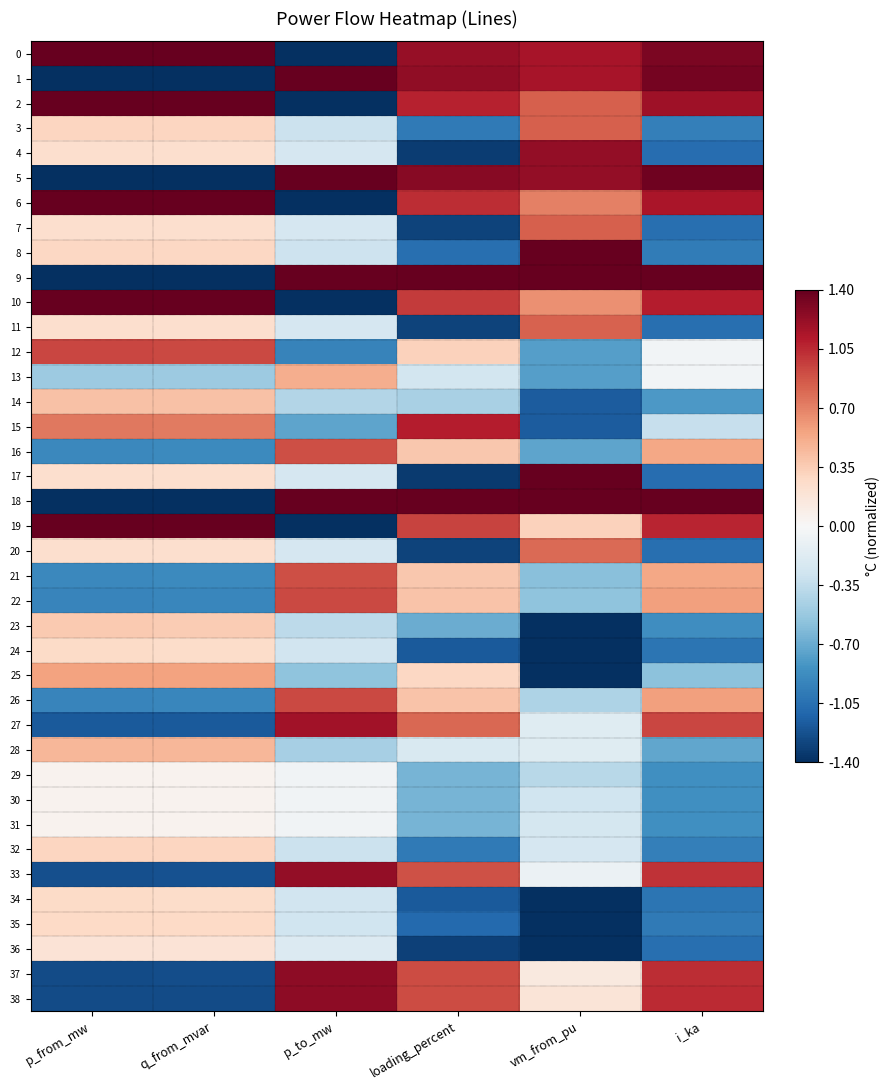

At how many categories does at least one series exceed 0?

6